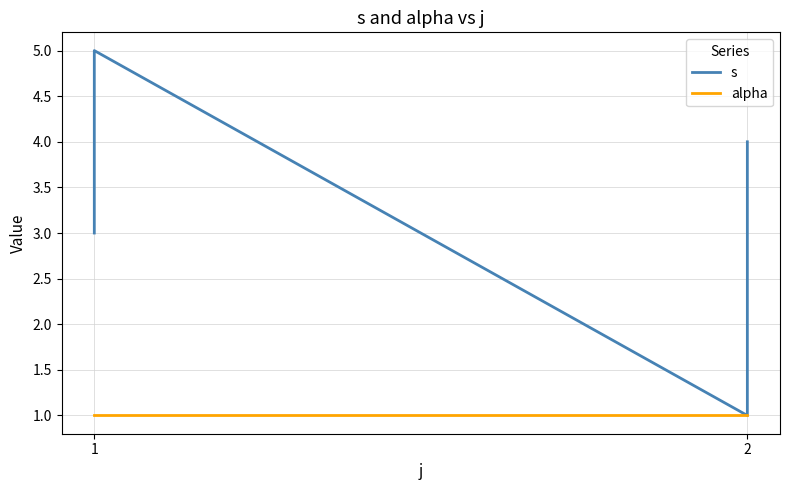

Which series has the widest spread of values?

s